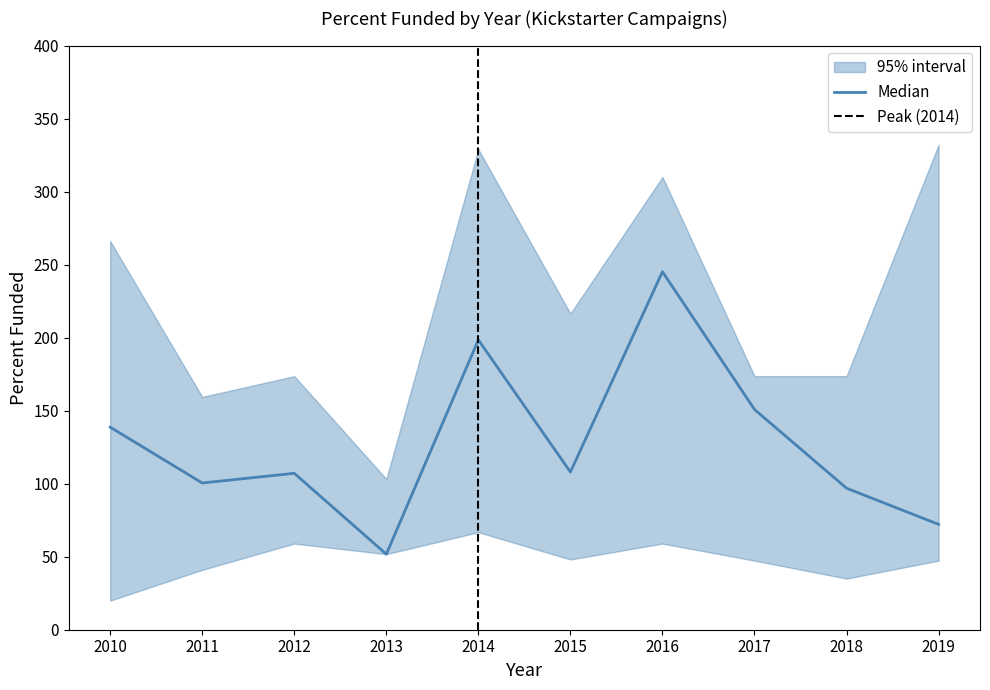

How many data points does each series have?

10